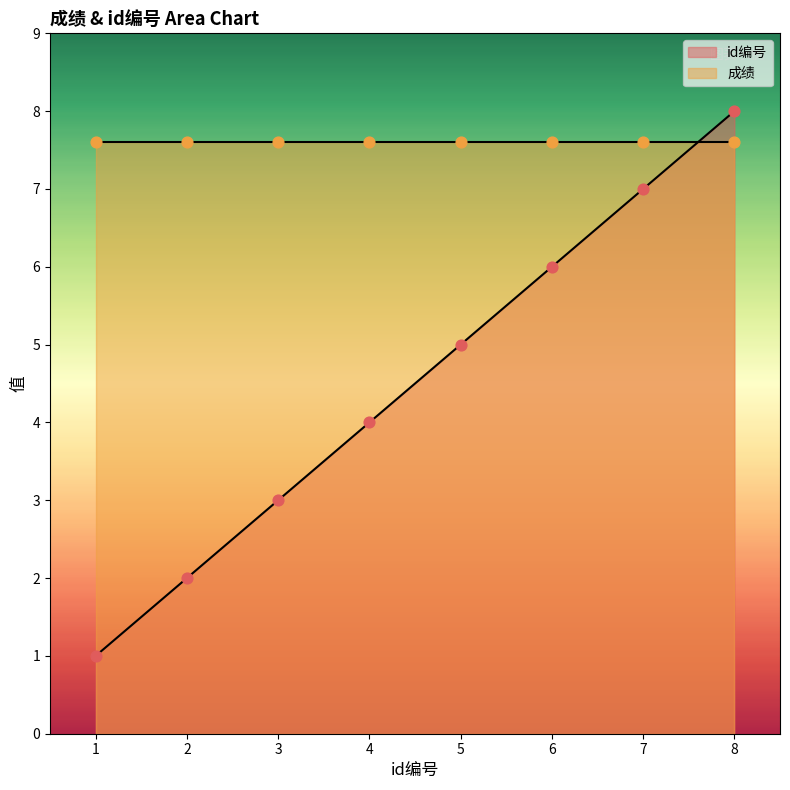

Between 2 and 6, which is larger?

6